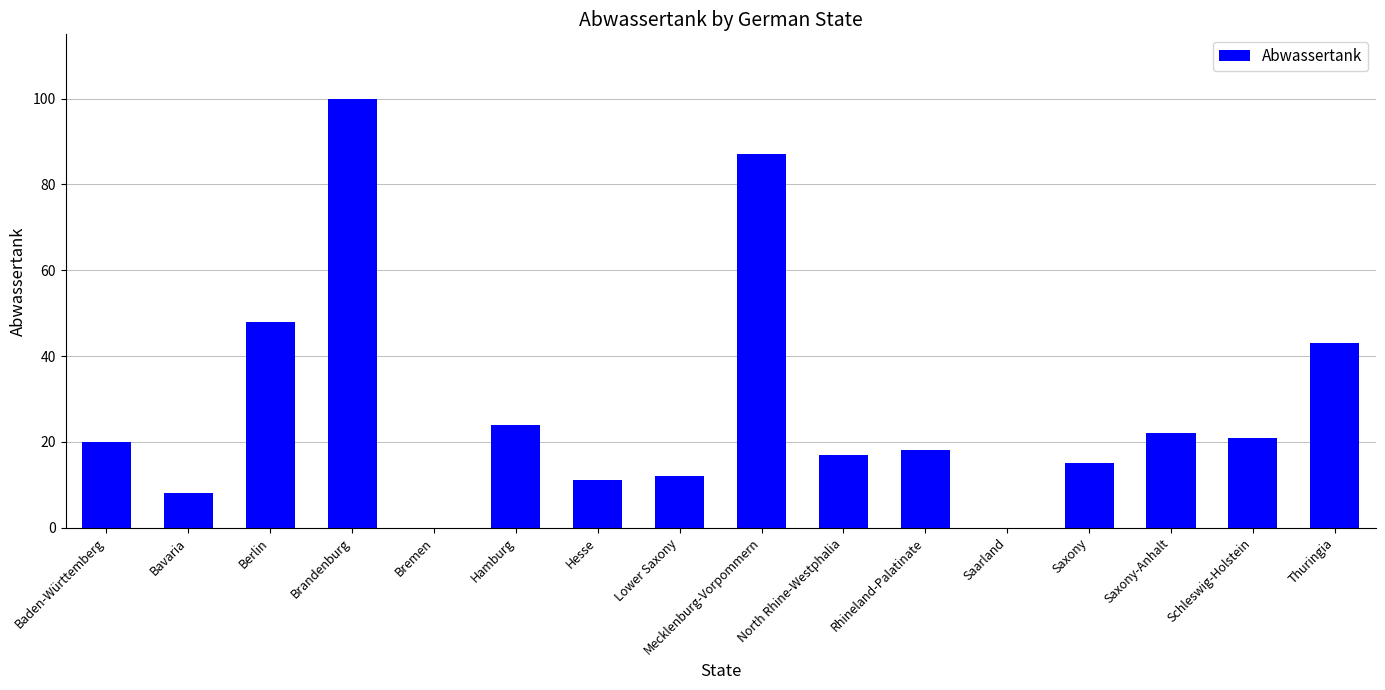

What is the sum of the values at Bavaria and Thuringia?

51